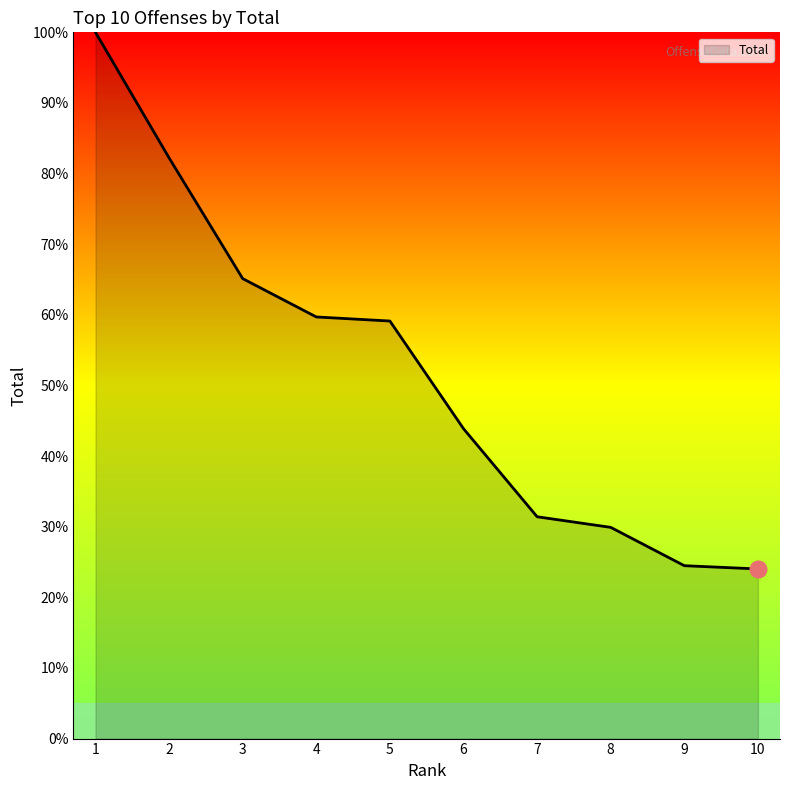

Is it true that the value at 8 is 44.1?

False